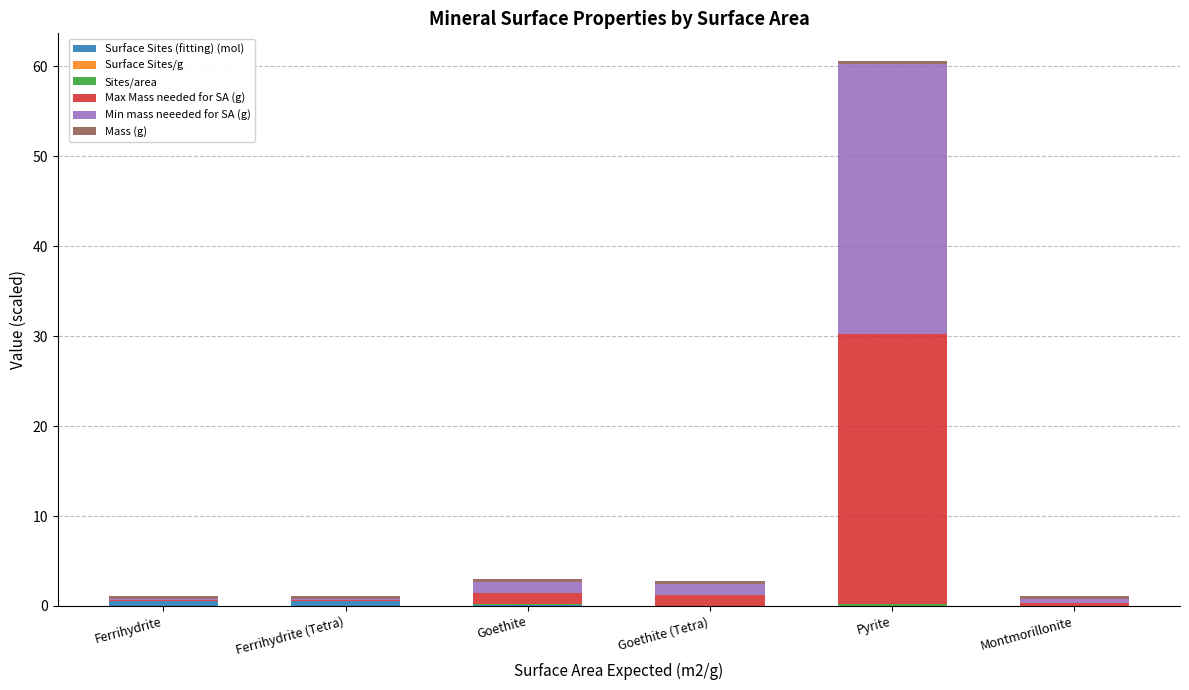

At which category is the sum across all series the highest?

Pyrite